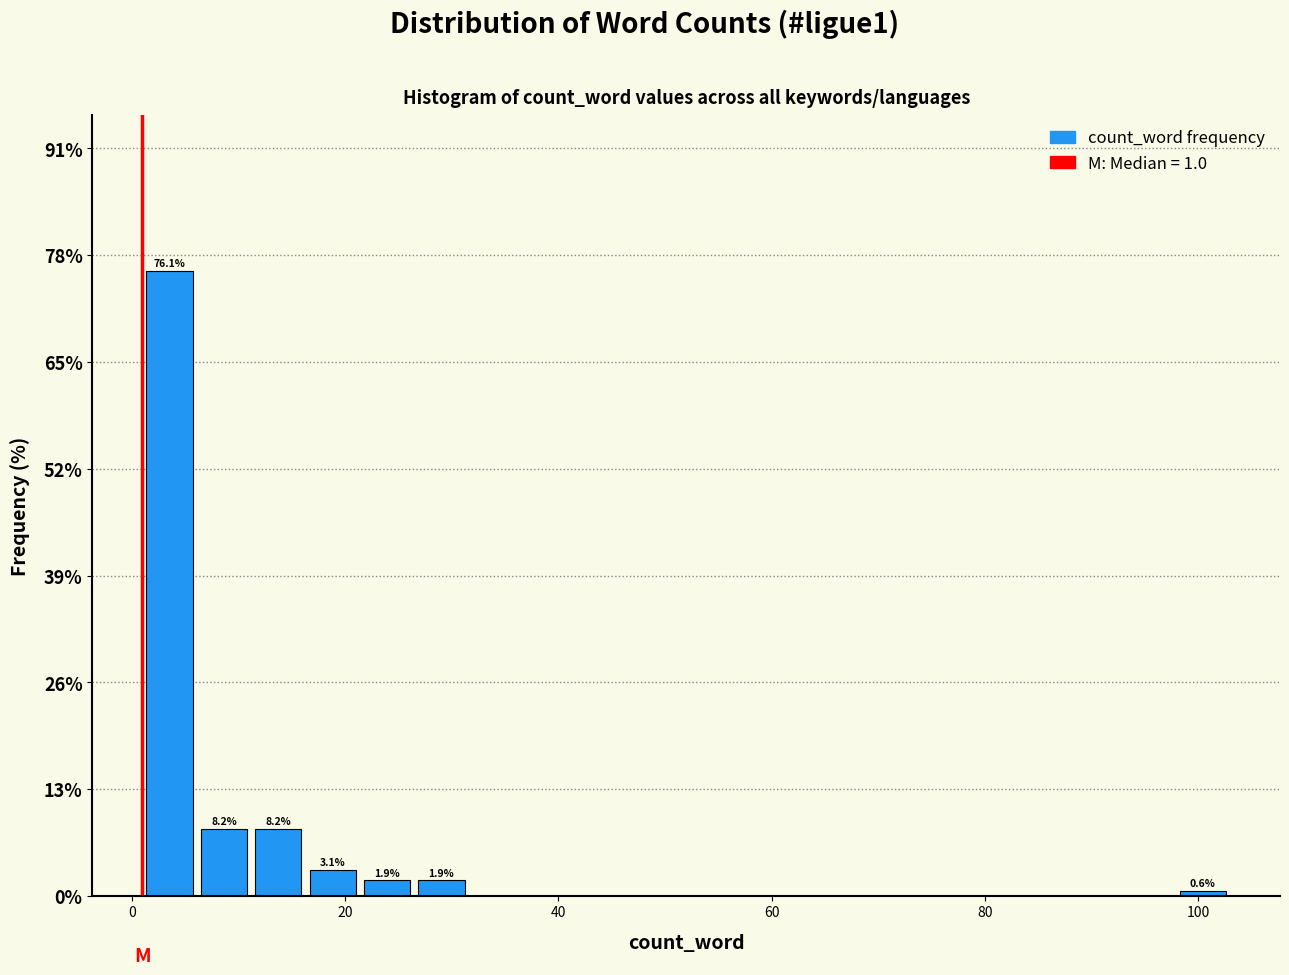

Read against the x-axis, roughly where is the centre of the tallest bar?

4